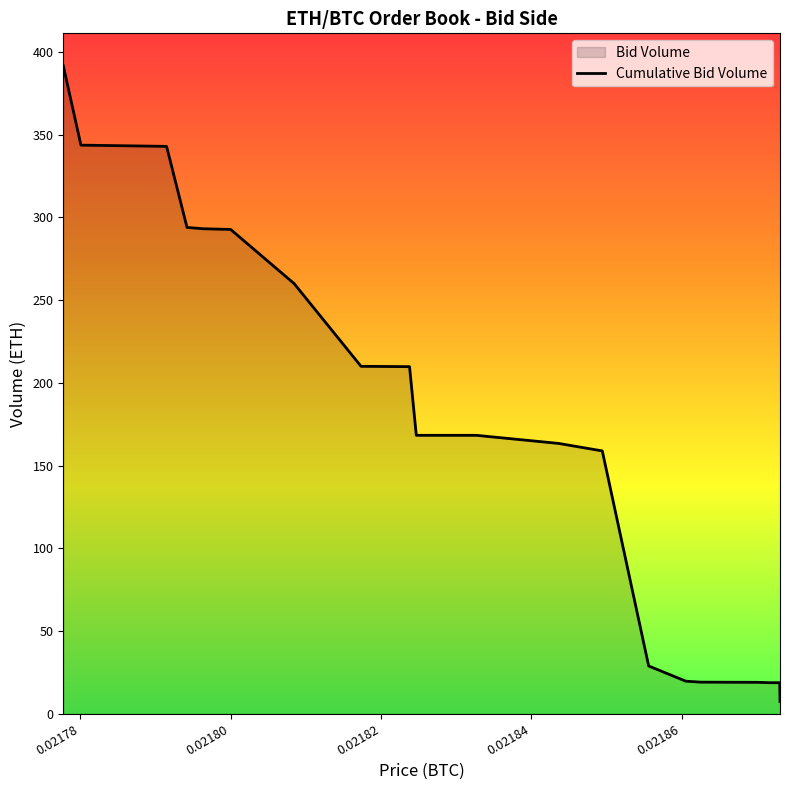

What is the difference between the maximum and minimum values?

384.3